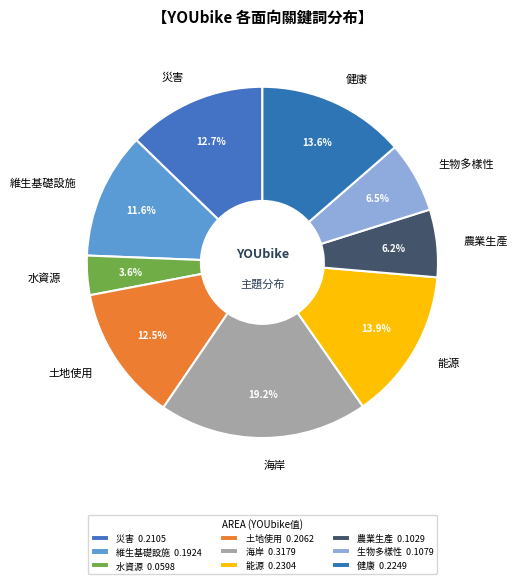

How many segments does this pie chart have?

9